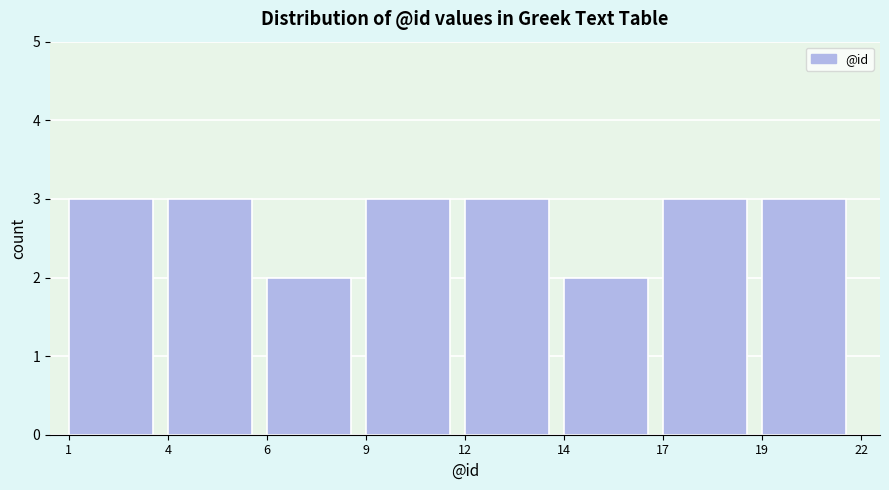

Reading left to right, what are all the values shown in this chart?

1=3	4=3	6=2	9=3	12=3	14=2	17=3	19=3